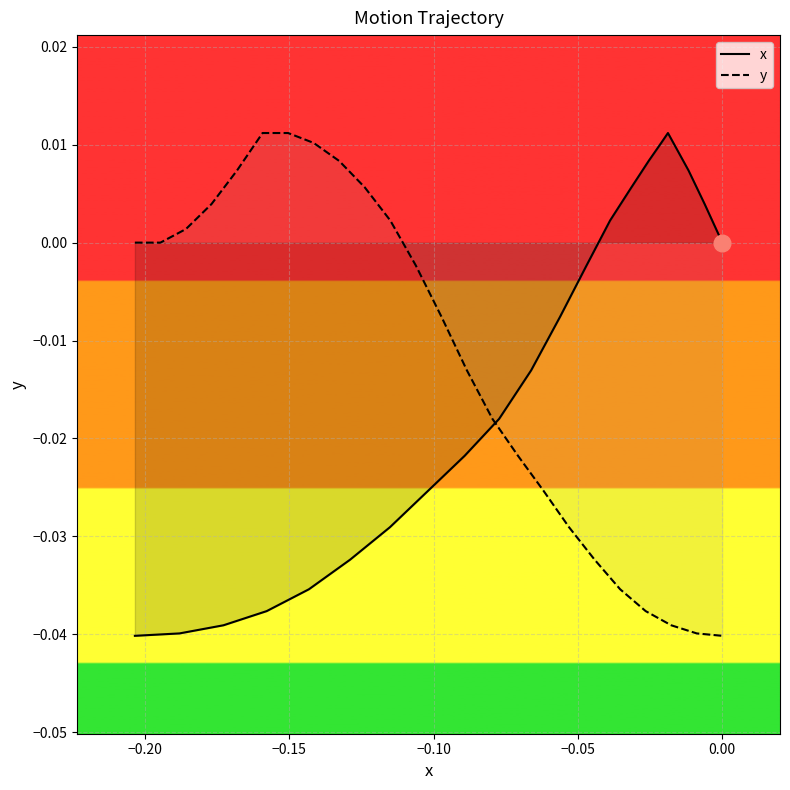

The x series shows -0.0 at 11. True or false?

False